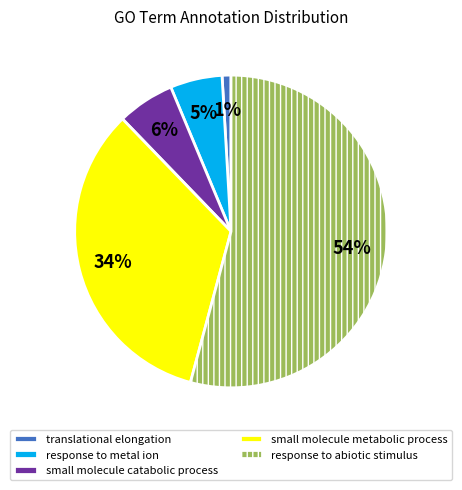

Which has a higher value, response to metal ion or small molecule metabolic process?

small molecule metabolic process